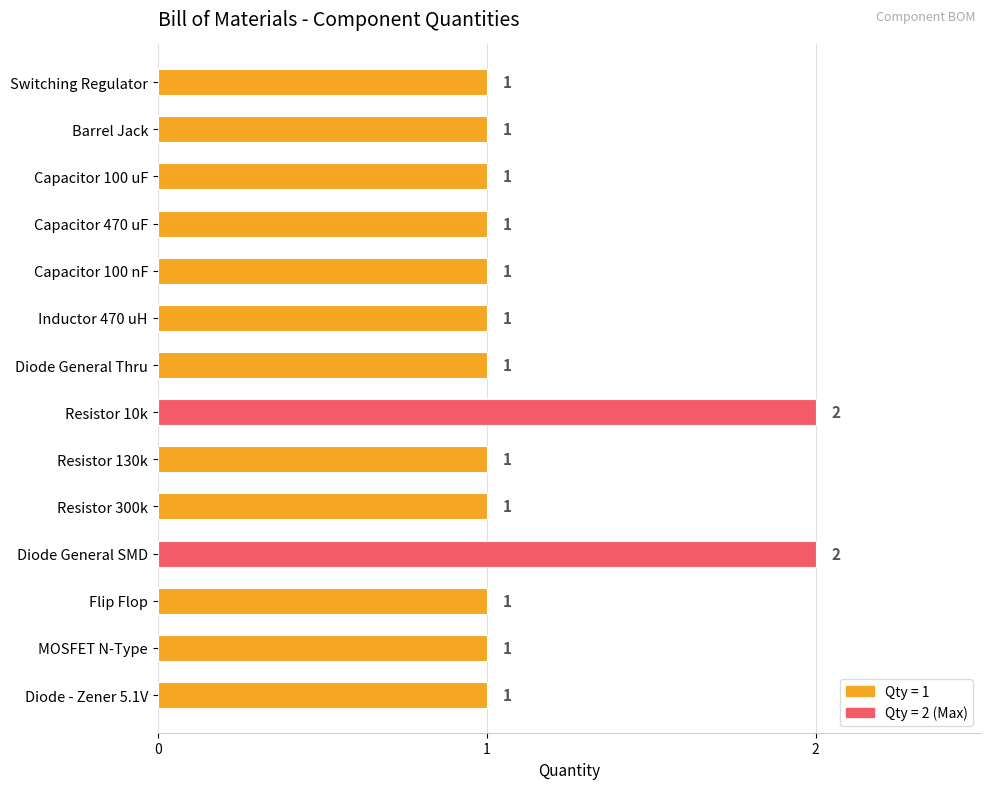

What is the difference between the maximum and second lowest values?

1